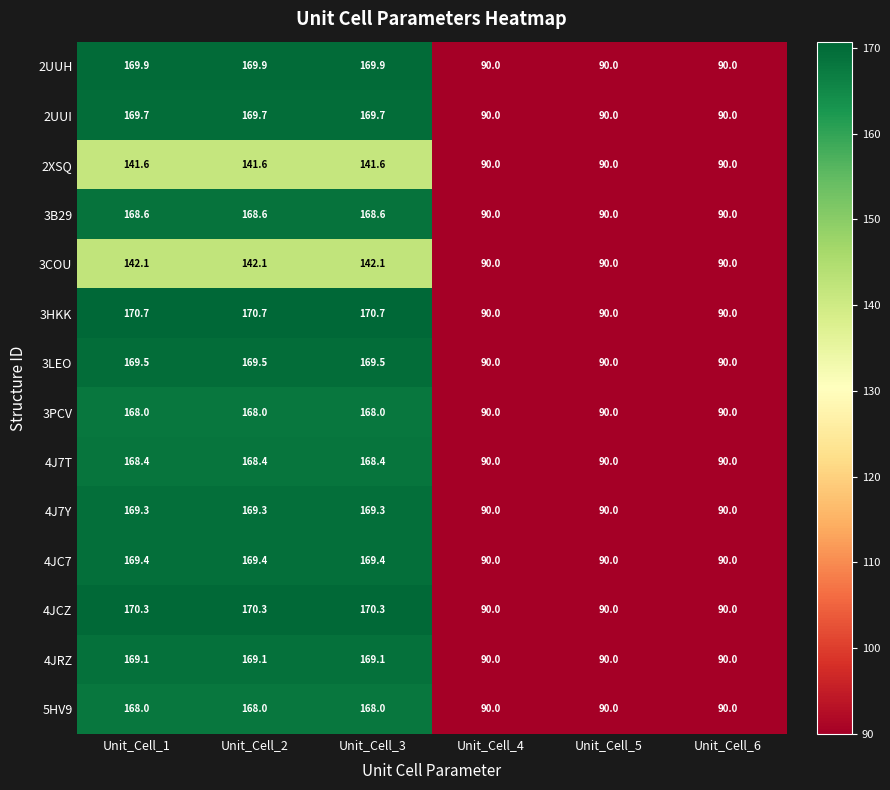

What is the minimum value shown in the chart?

90.0